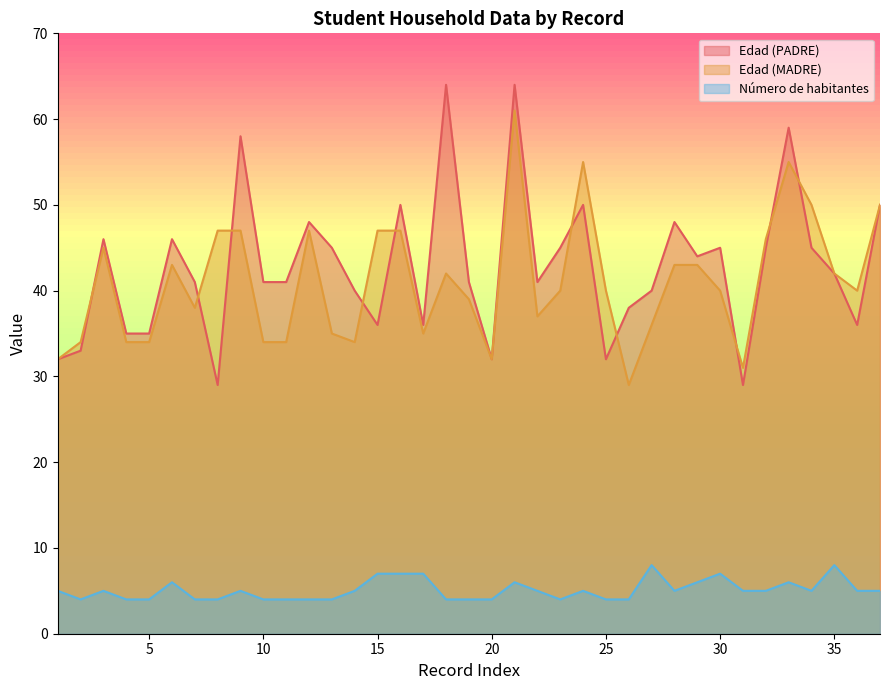

What is the maximum value for Edad (PADRE)?

64